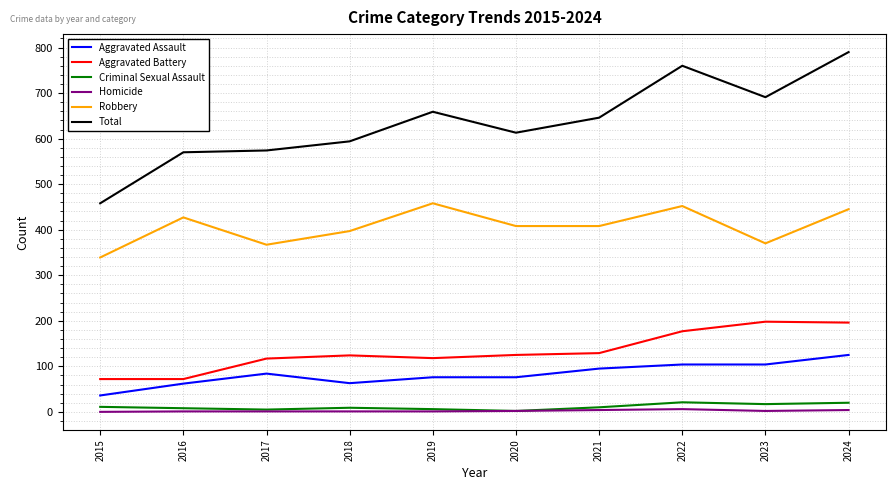

At which label is Total closest to 624?

2020